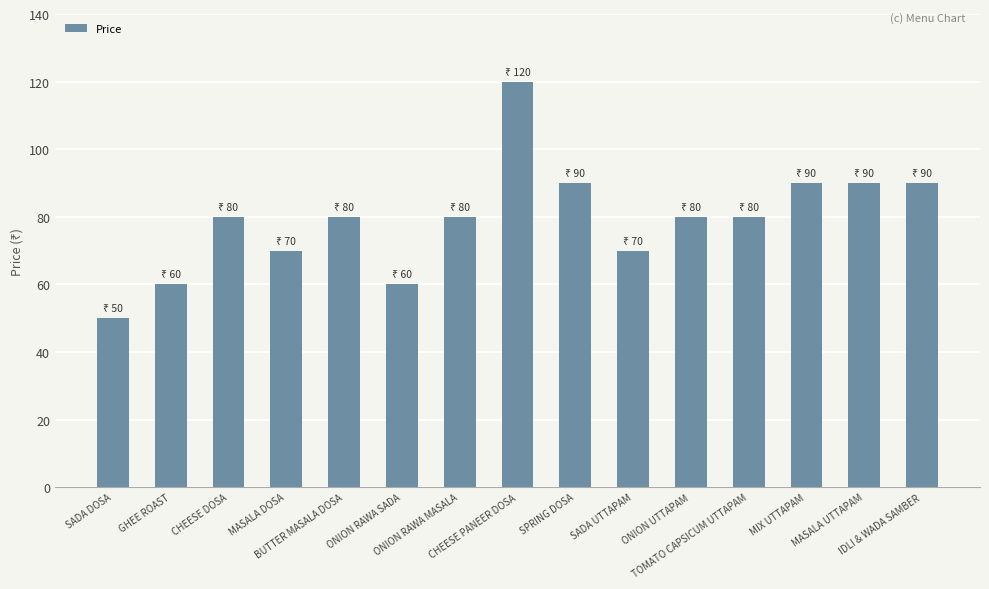

What is the value of the 10th bar from the left?

70